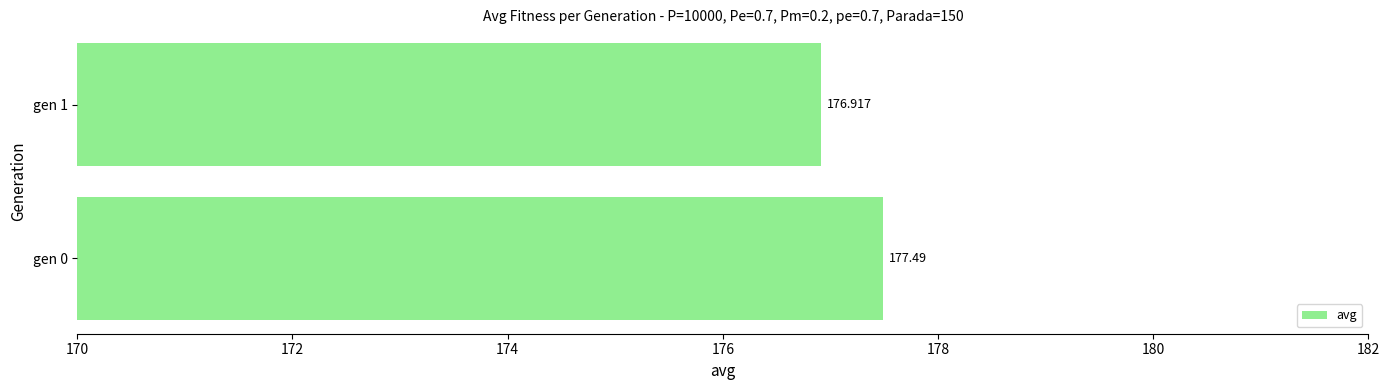

How many categories are shown in the chart?

2